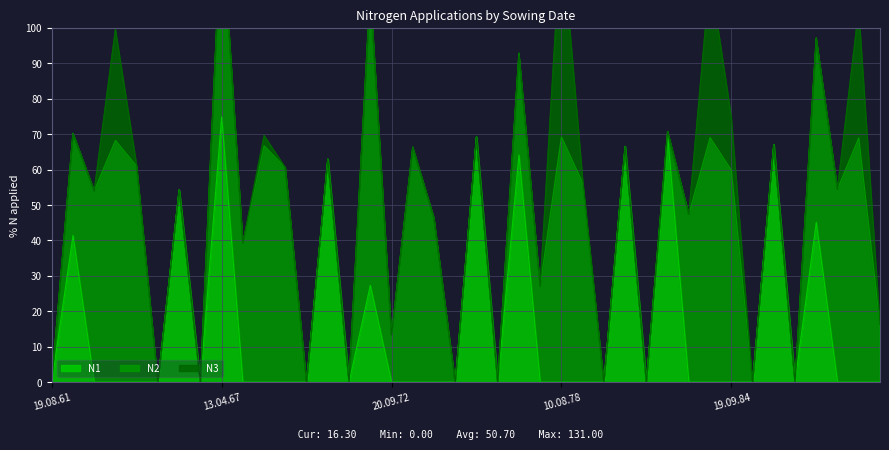

Does the chart display data point markers on the line(s)?

No